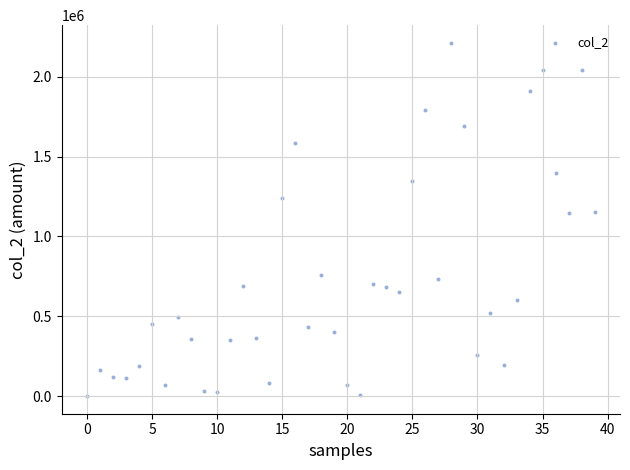

What is the range of Y values (max minus min)?

2212520